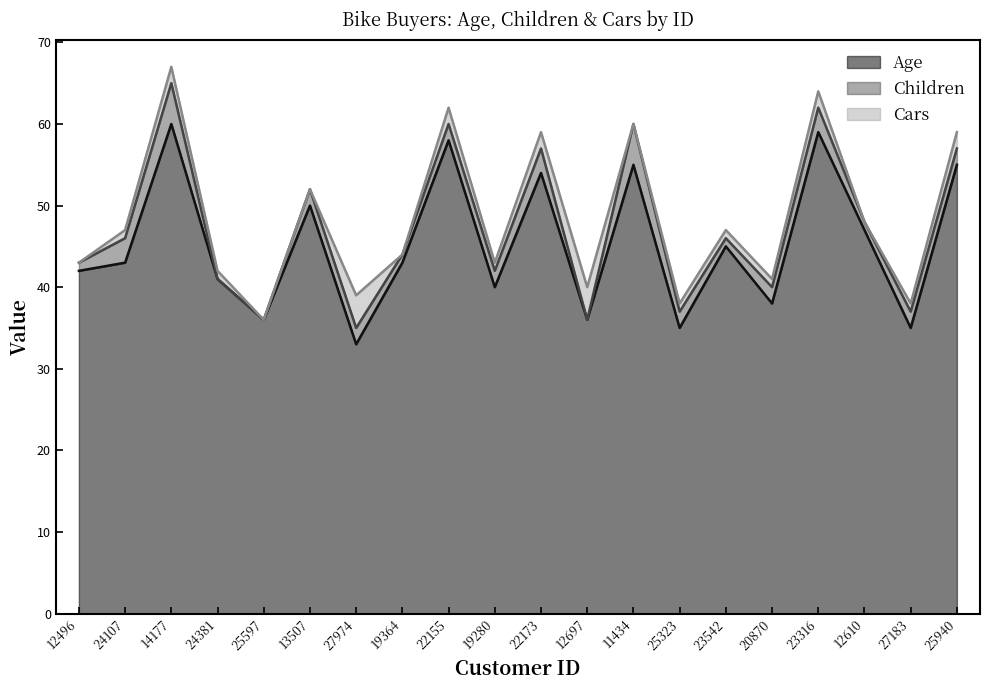

Count the Cars values in the range 0 to 2.

18